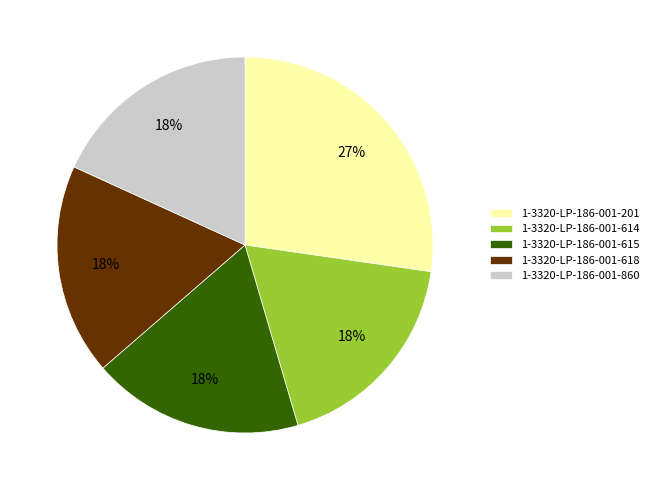

Combined, do 1-3320-LP-186-001-618 and 1-3320-LP-186-001-614 account for over 50%?

No